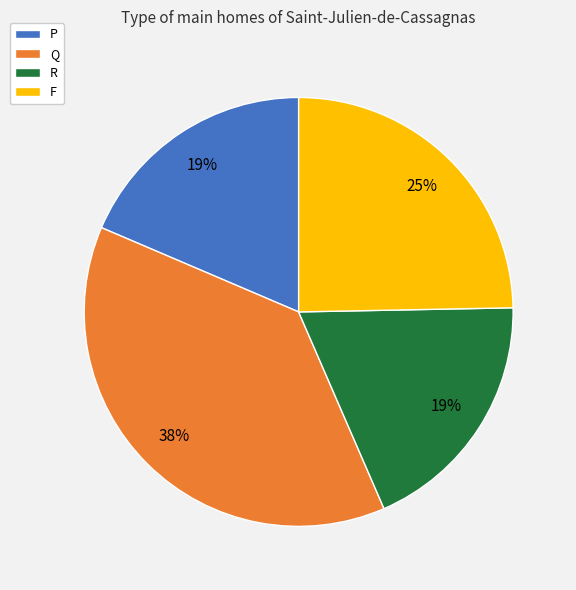

Is the sum of R and P greater than half?

No